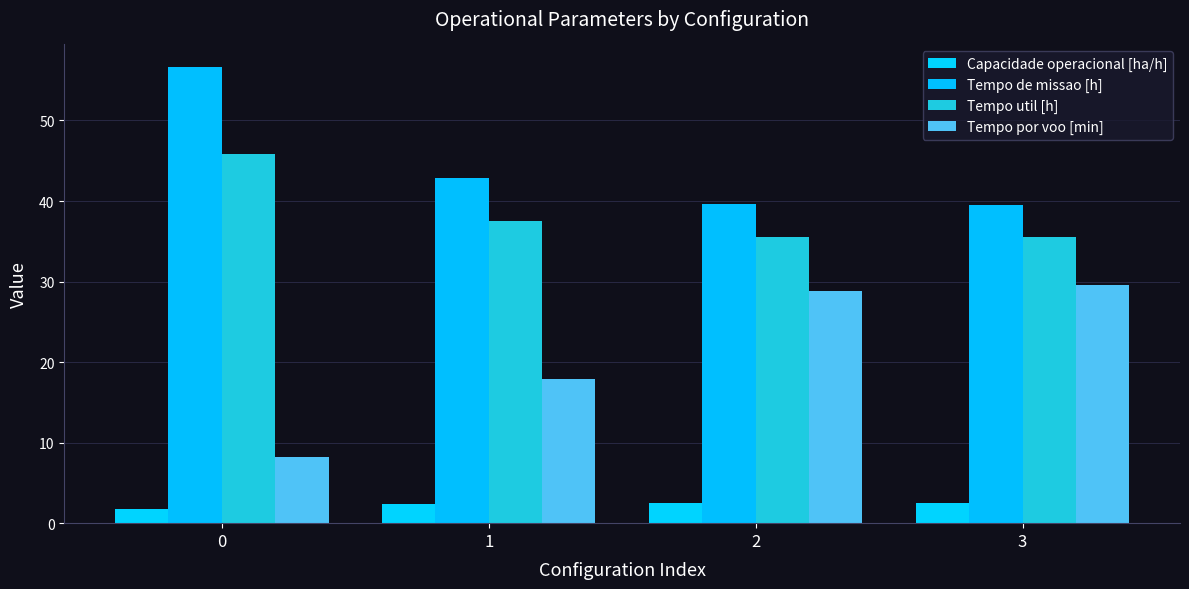

What is the approximate value of Tempo por voo [min] at 0?

8.2